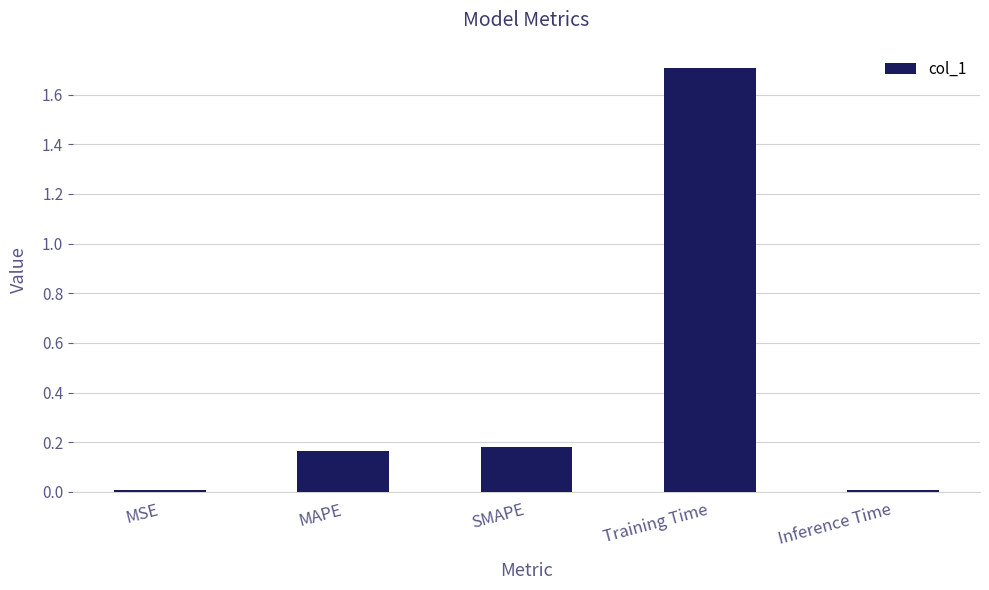

What is the change in value from MSE to Training Time?

+1.7